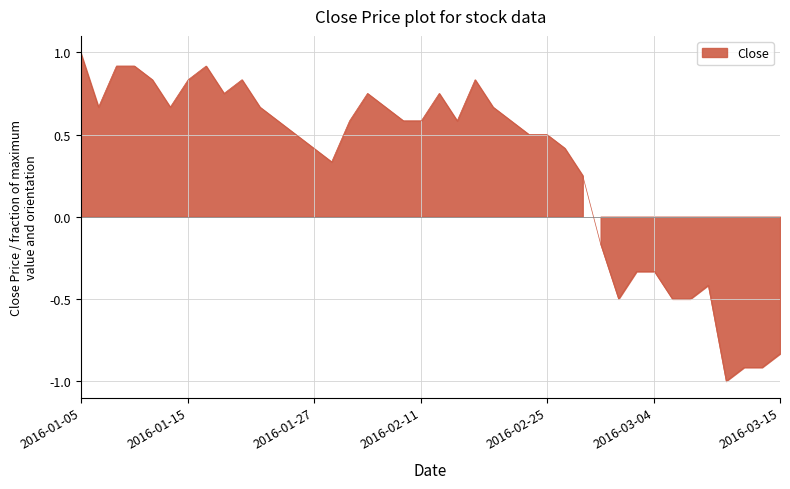

True or false: the data shows -0.6 at 2016-03-03.

False